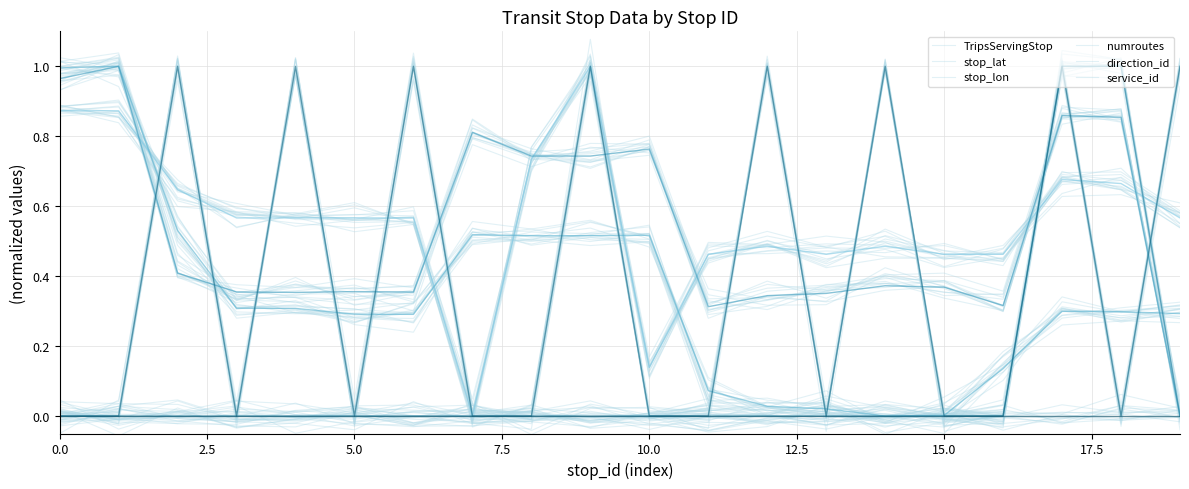

What is the spread (max minus min) of values at 15?

0.5